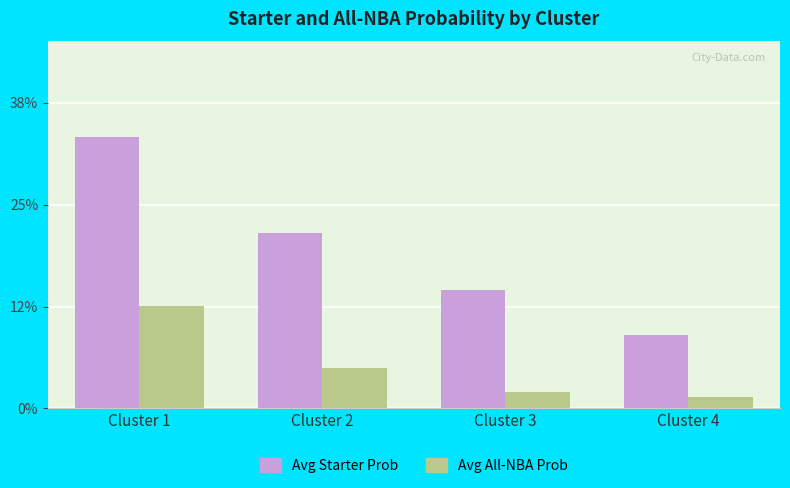

Rank the categories by Avg Starter Prob value from lowest to highest.

Cluster 4, Cluster 3, Cluster 2, Cluster 1